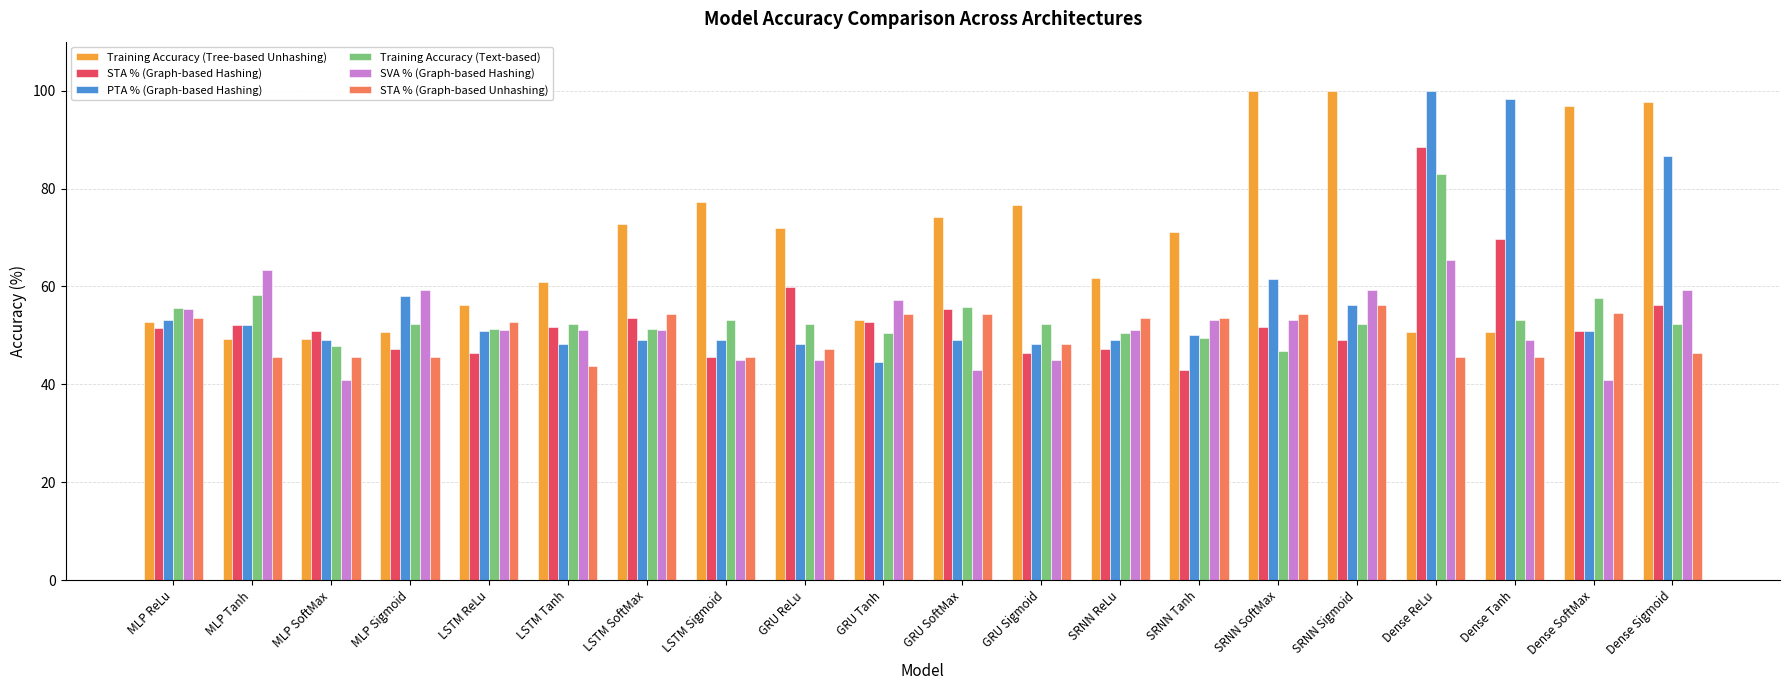

At which label does PTA % (Graph-based Hashing) reach its minimum?

GRU Tanh